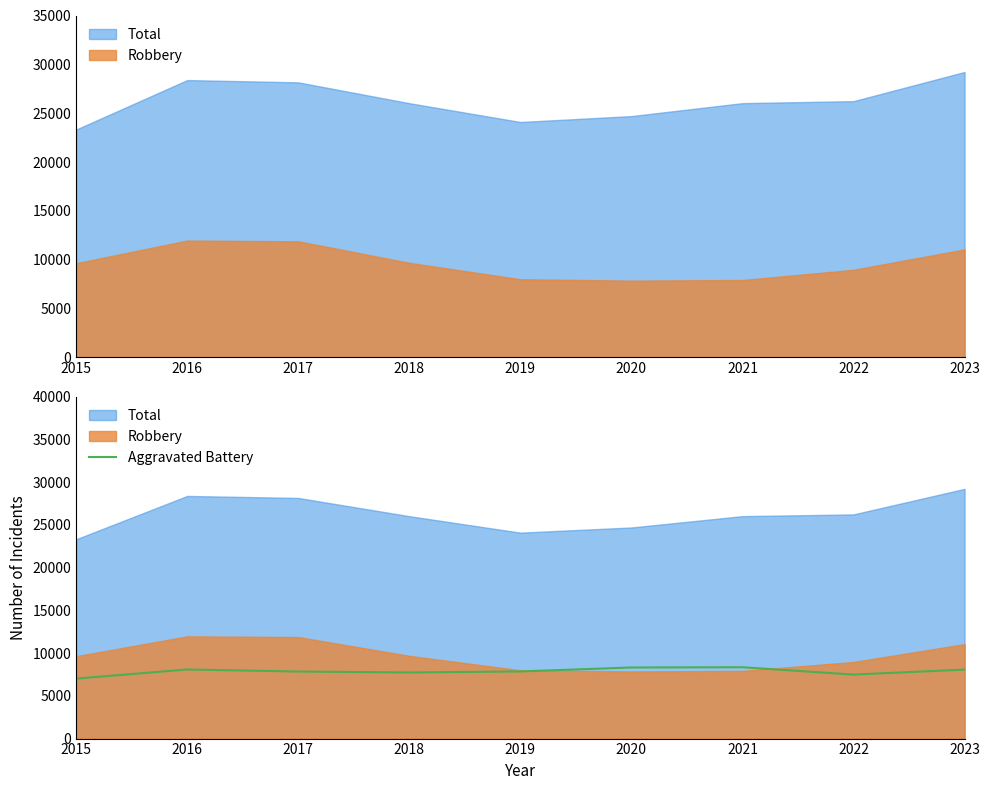

How many lines are shown in the chart?

1